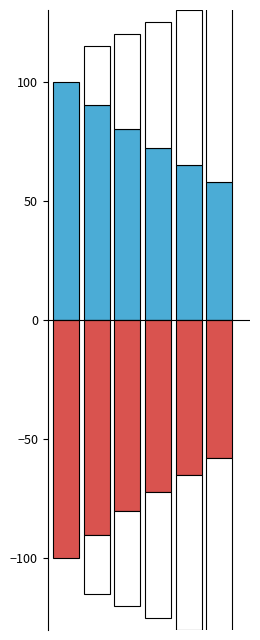

Rank the series by their maximum value, from highest to lowest.

Min, Base Min